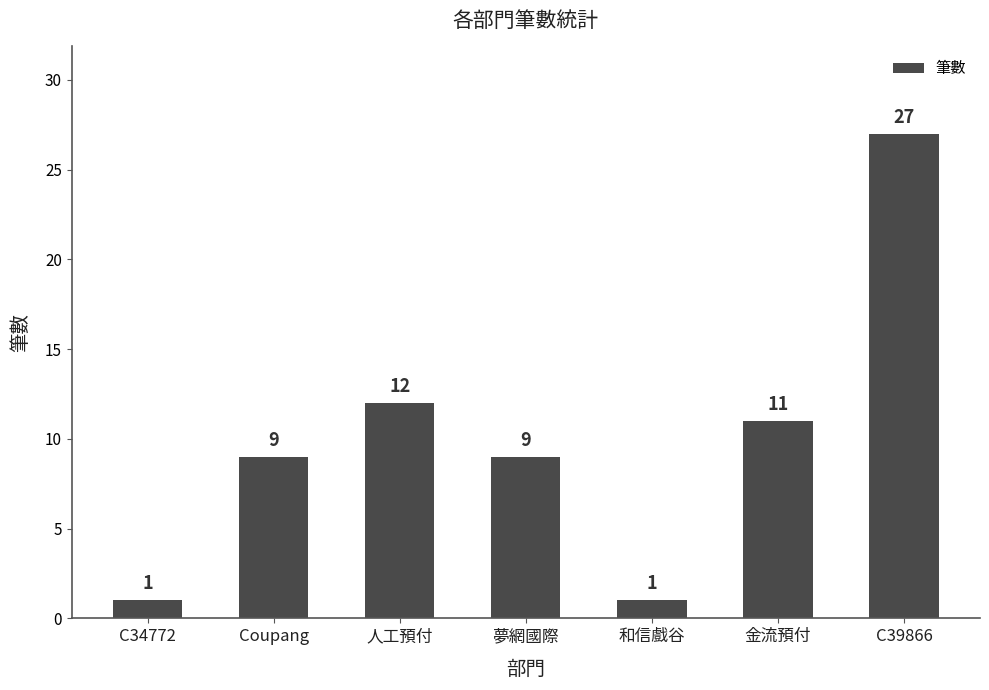

What is the sum of all values?

70